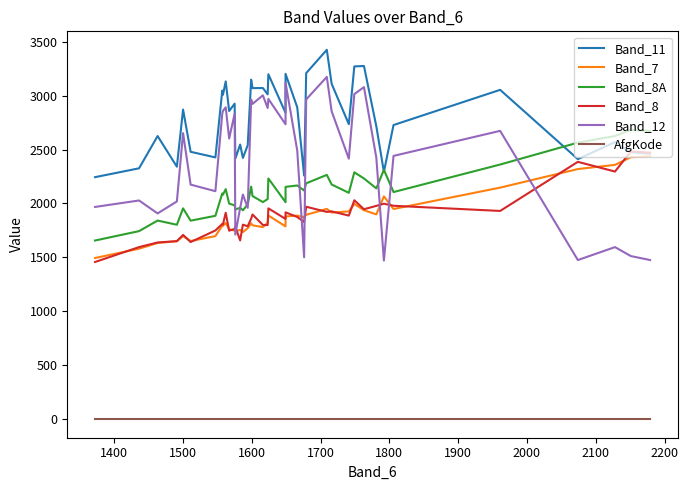

True or false: Band_7 and AfgKode cross at least once.

False